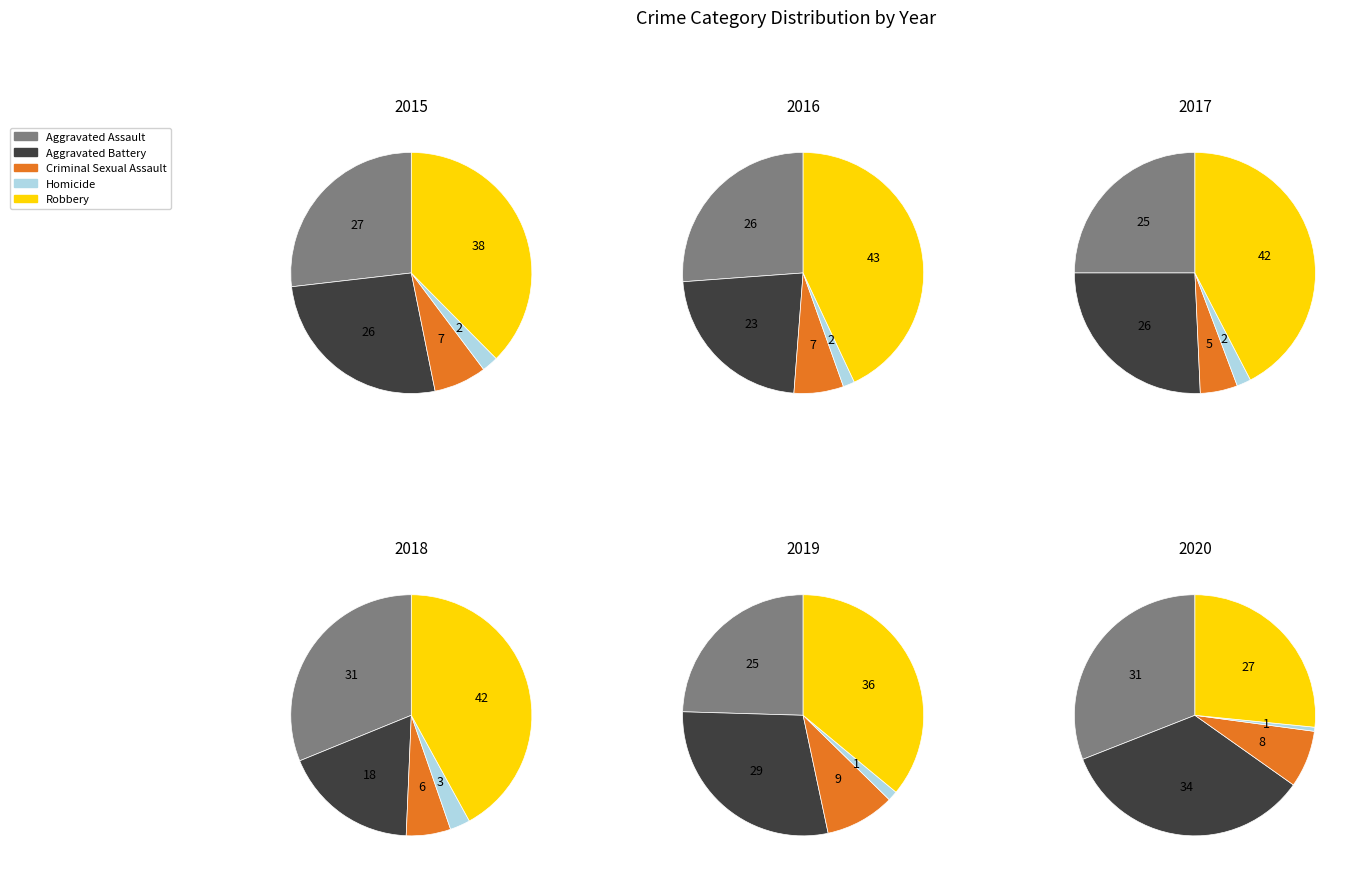

Which has a higher value, Criminal Sexual Assault or Robbery?

Robbery